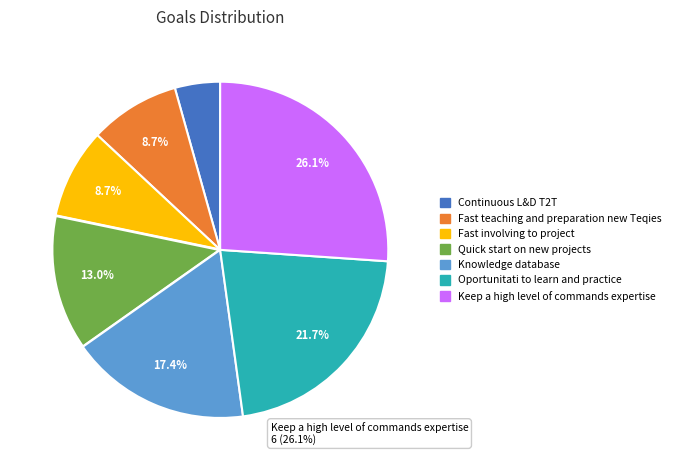

Does Fast involving to project account for over 50% of the chart?

No